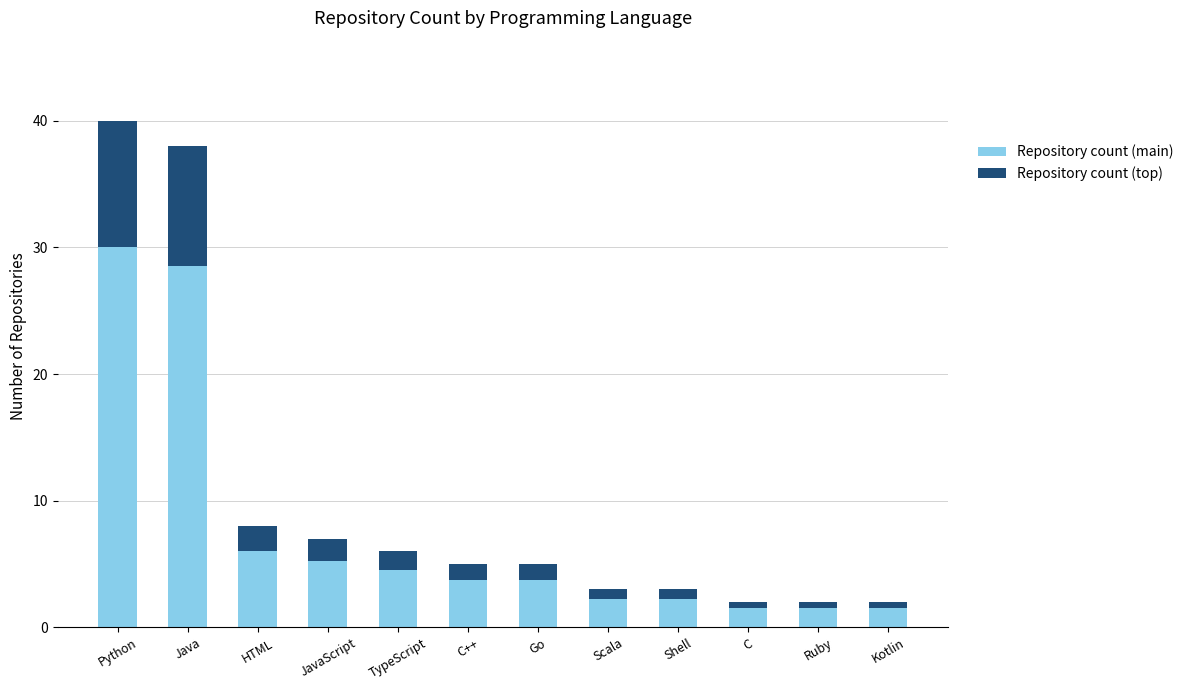

The Repository count (main) series shows 3.0 at TypeScript. True or false?

False